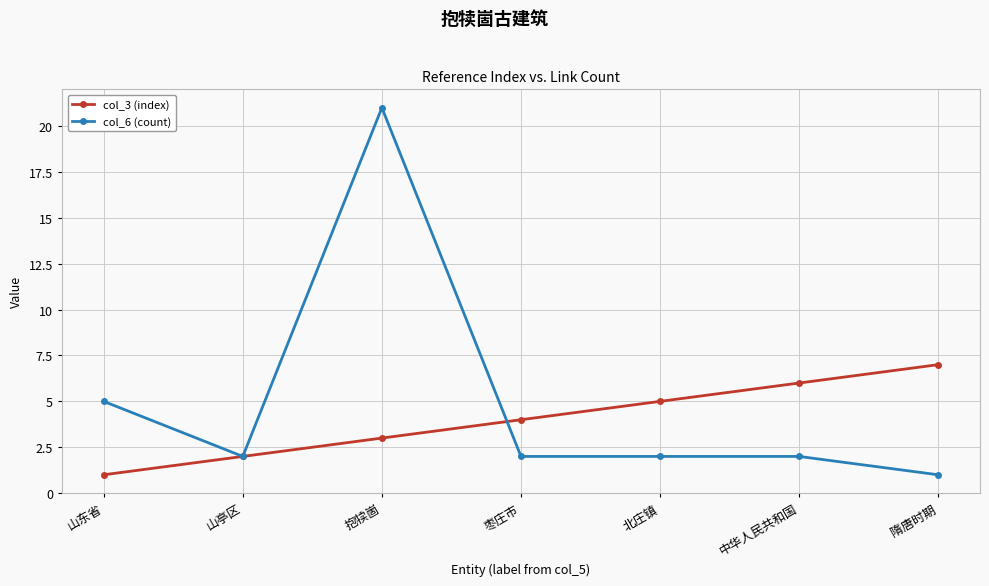

Is the value of col_6 (count) at 山亭区 greater than the value of col_3 (index) at 隋唐时期?

No